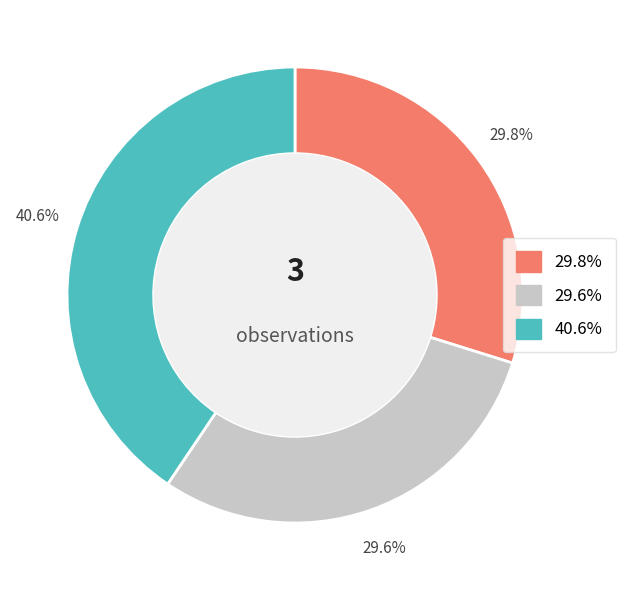

Is there any slice that represents more than half of the pie?

No